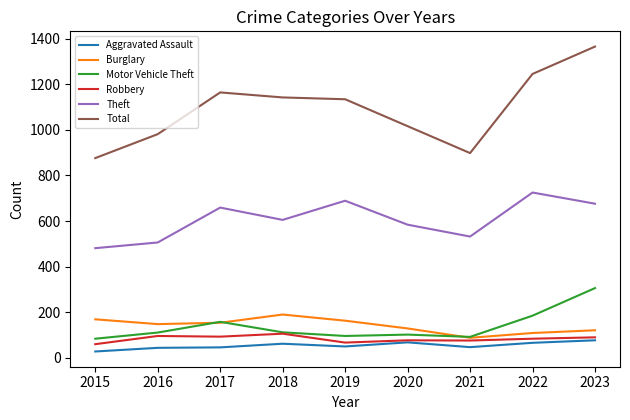

Between 2017 and 2019, which series saw the biggest shift?

Motor Vehicle Theft